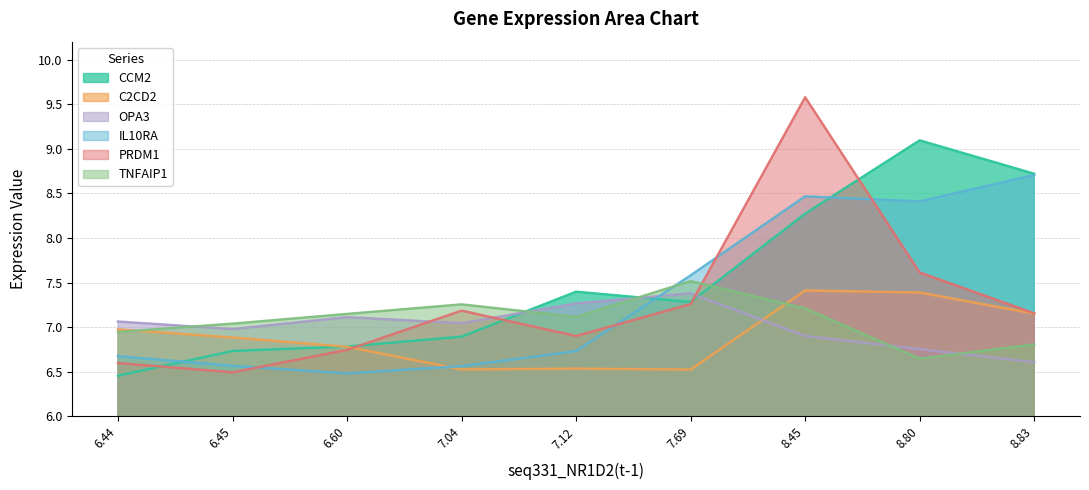

Is the value of TNFAIP1 at 8.80 greater than the value of PRDM1 at 7.69?

No